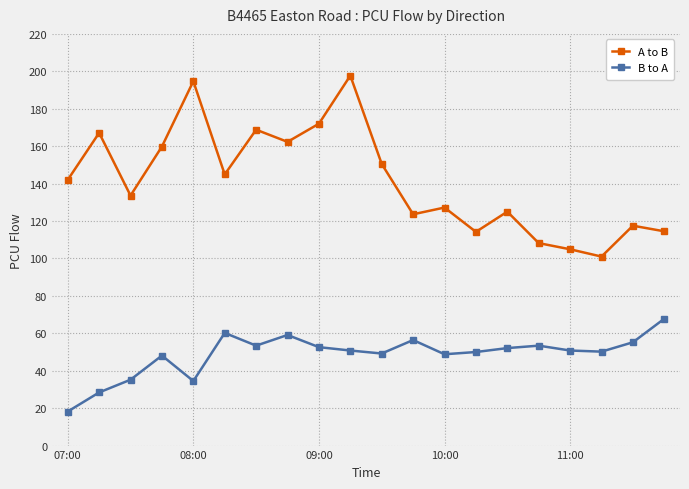

At how many categories does at least one series exceed 107?

18